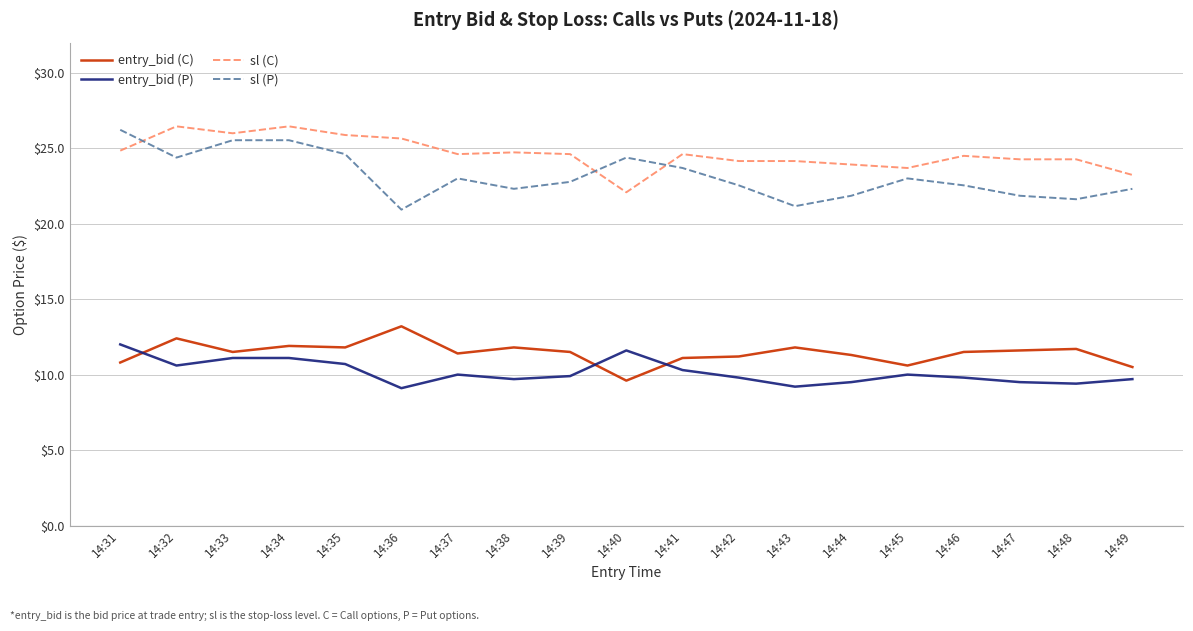

At how many categories does at least one series exceed 15?

19